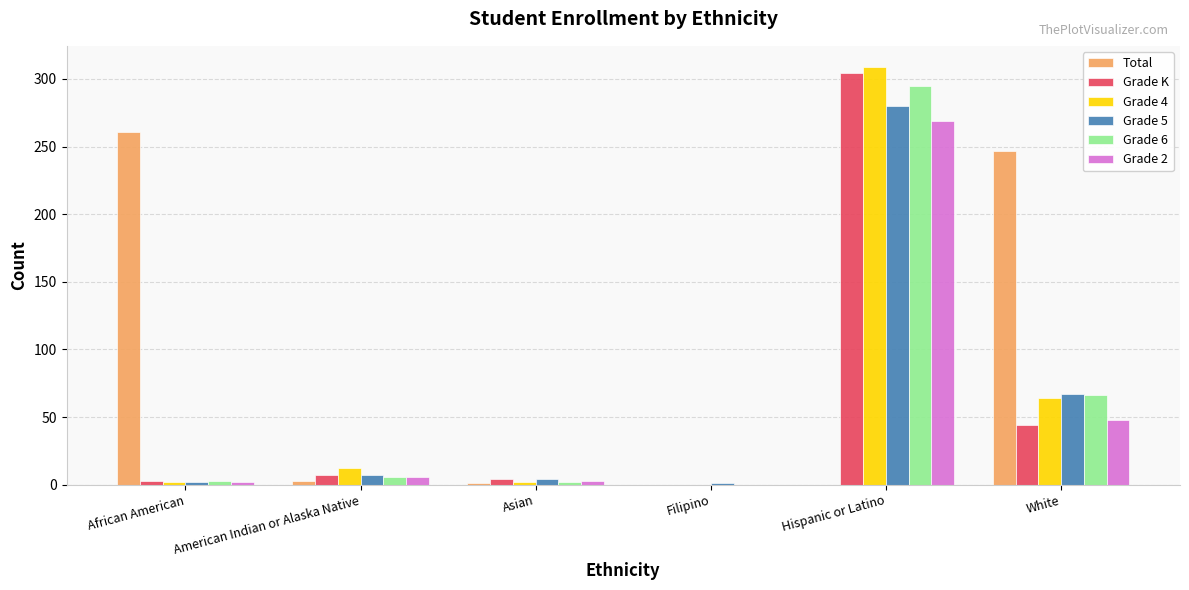

What is the highest value of the Total series?

261